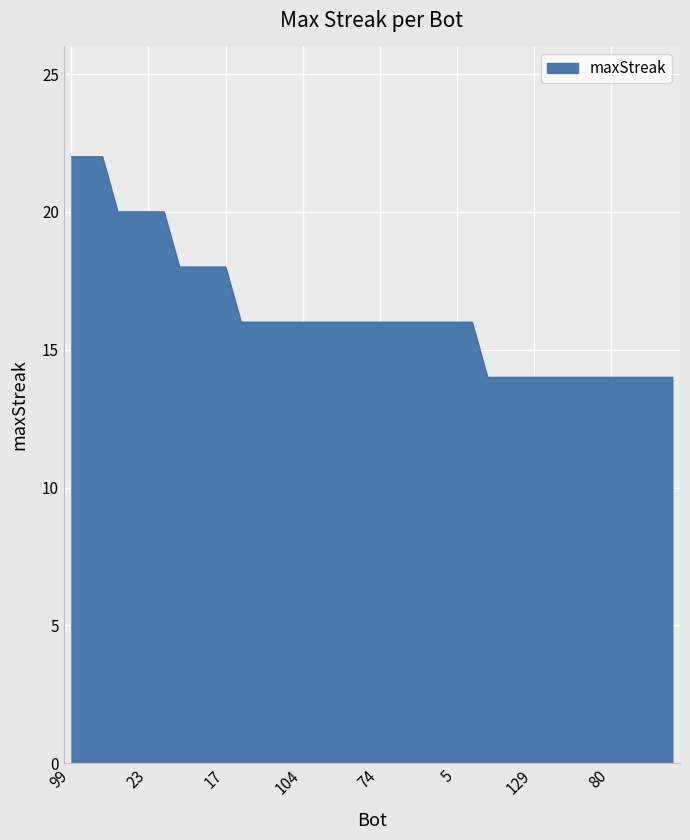

What is the difference between the maximum and minimum values?

8